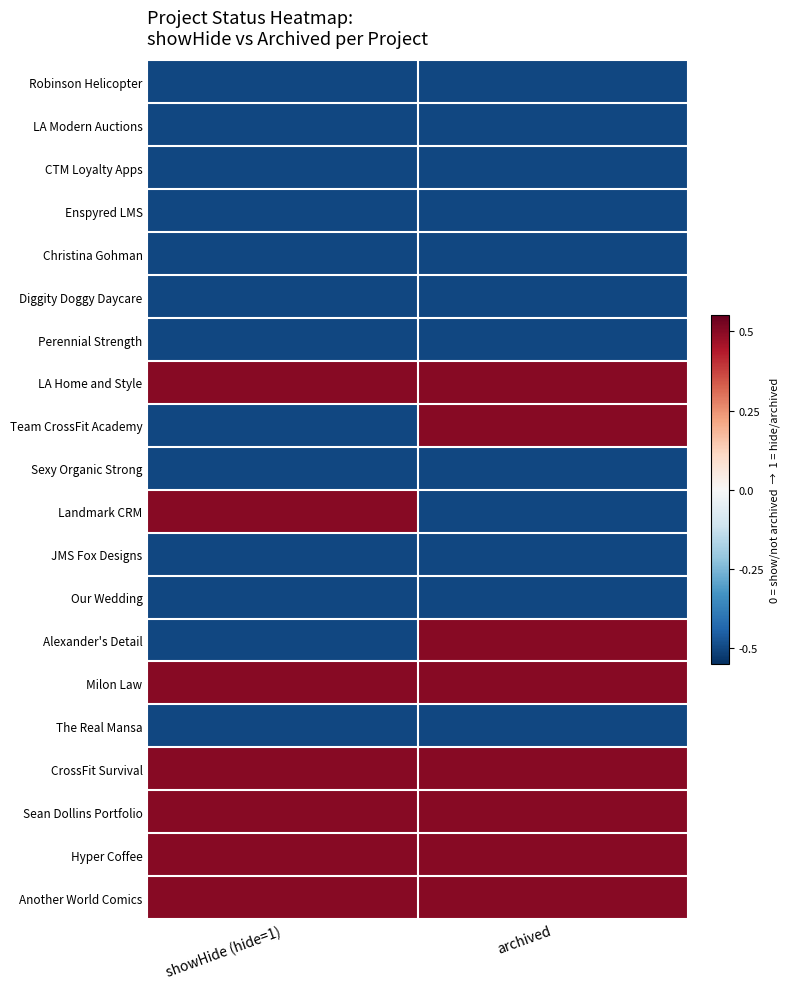

Count the number of data series in this chart.

20